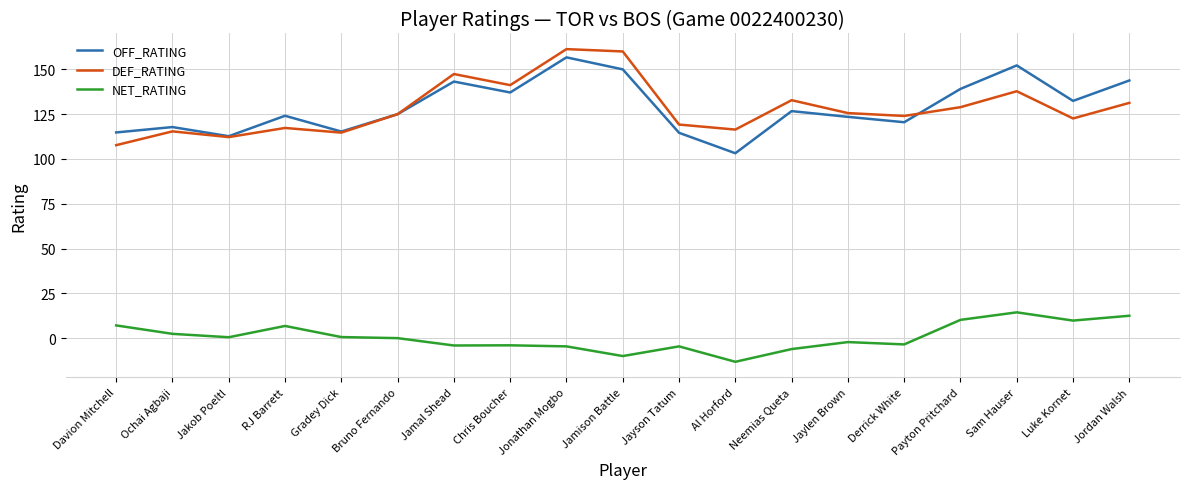

What is the approximate value of DEF_RATING at Bruno Fernando?

125.0